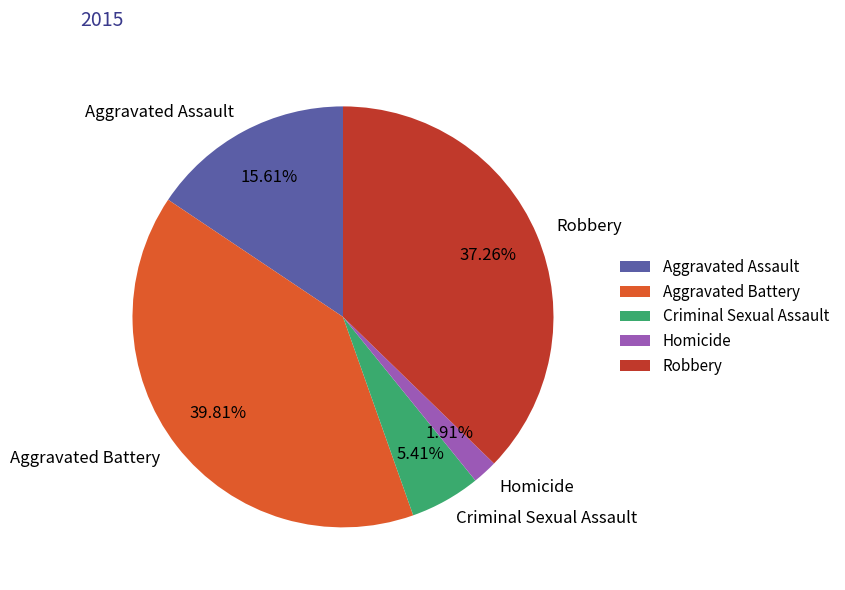

What percentage is the Aggravated Assault slice, to the nearest percent?

16%